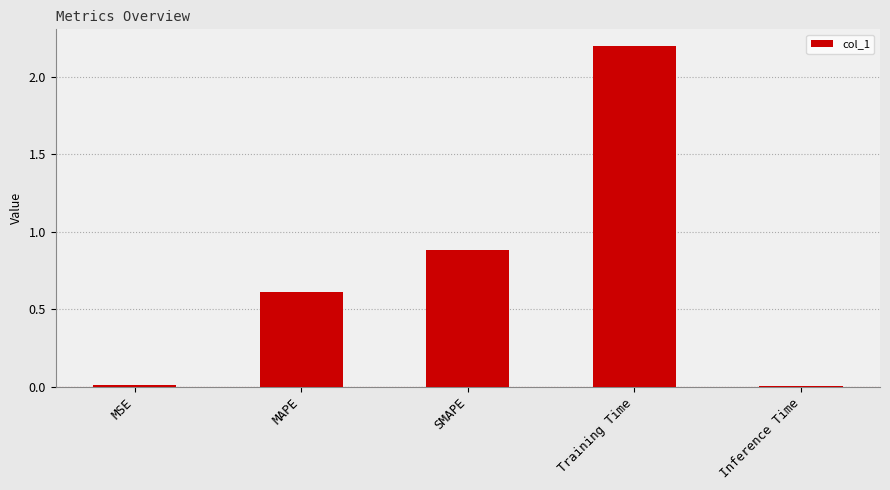

True or false: the data shows 1.5 at SMAPE.

False